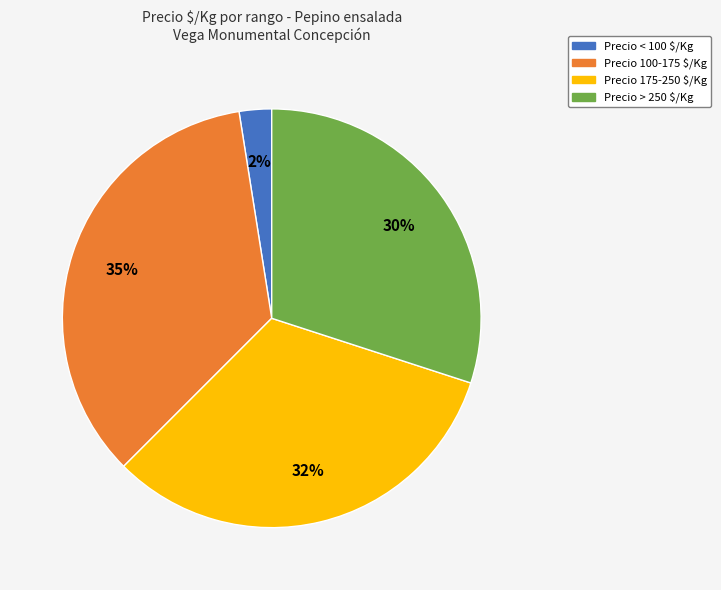

To the nearest percent, what is the average slice percentage?

25%